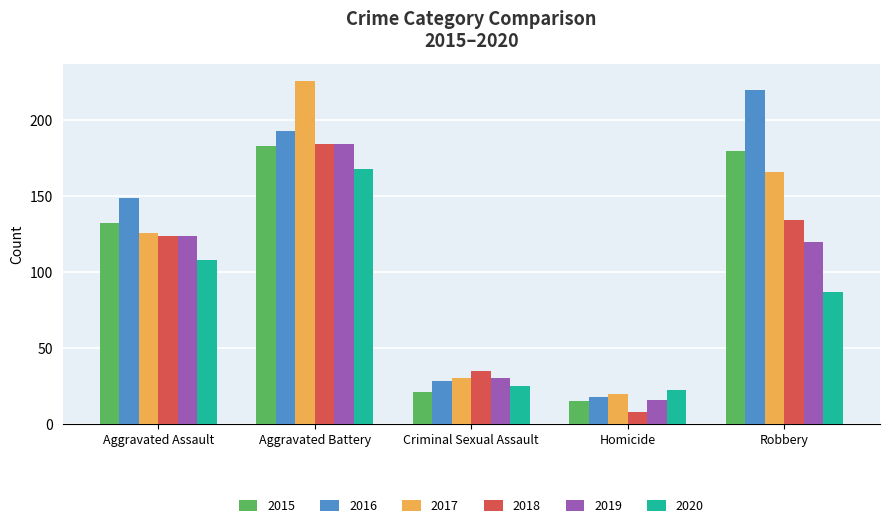

At Robbery, list the series in order from smallest to largest.

2020, 2019, 2018, 2017, 2015, 2016